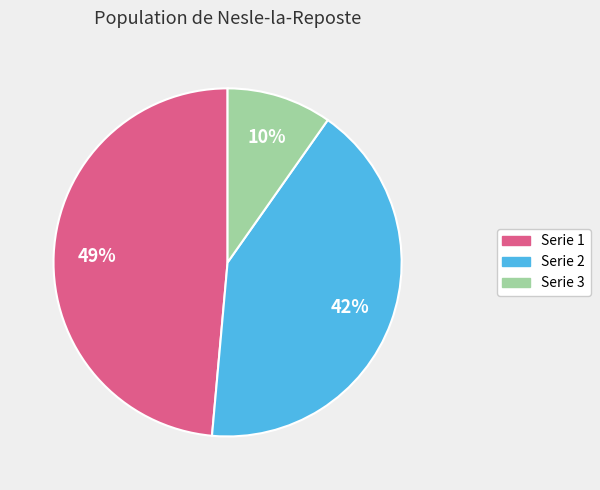

Does any single category account for the majority?

No